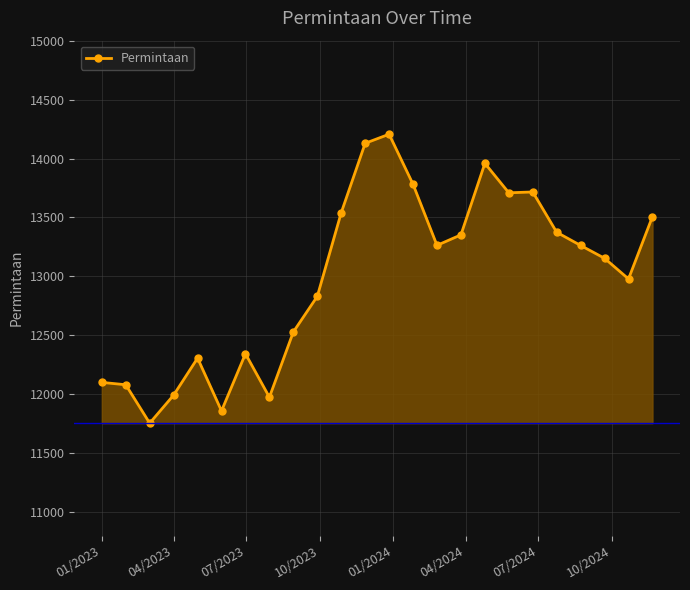

What is the sum of all values?

311694